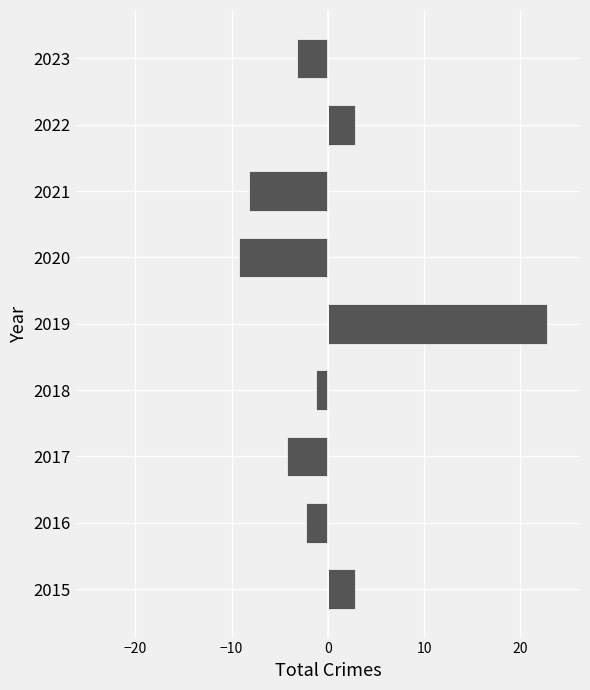

What is the difference between the values at 2021 and 2018?

7.0